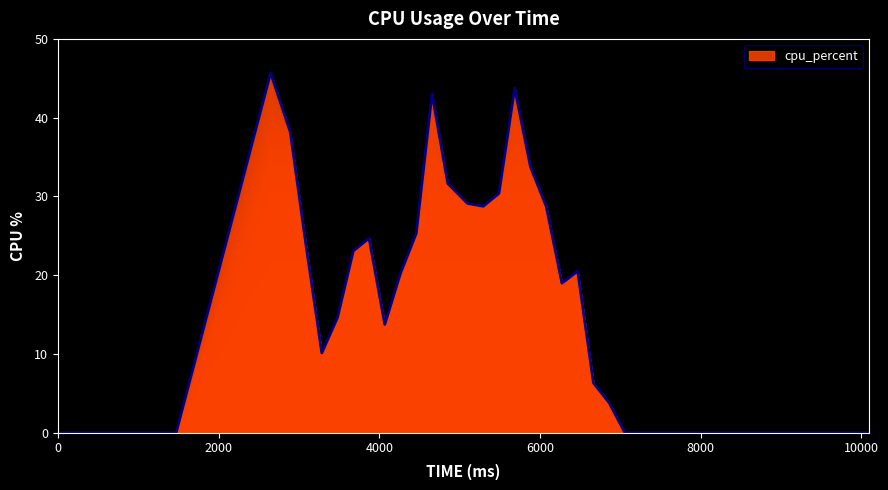

What is the maximum value shown in the chart?

45.7